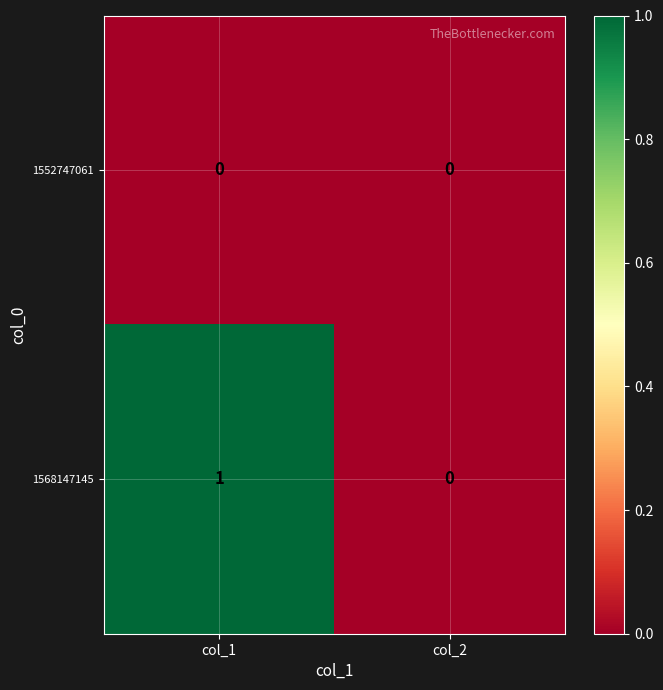

Where is 1568147145 nearest to the value 0?

col_2